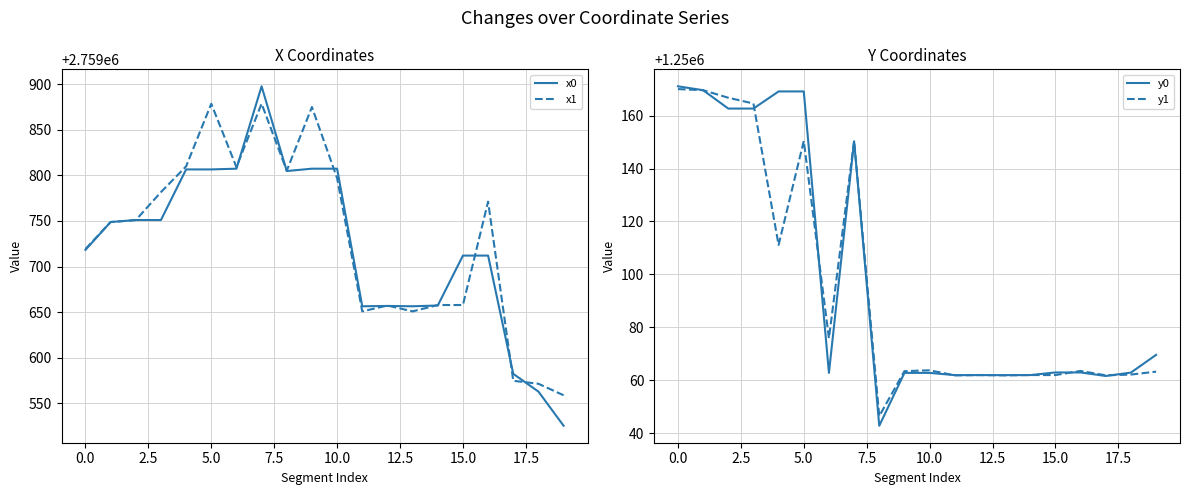

What is the label of the 1st point from the right?

19